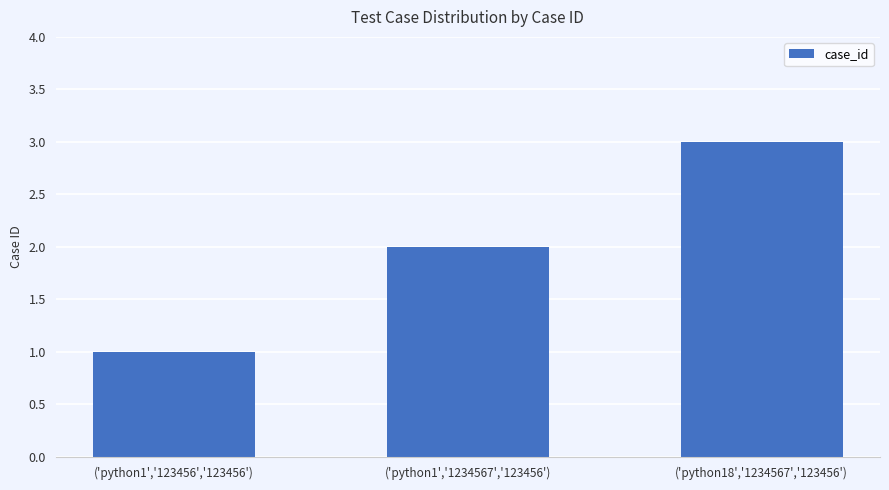

Which category has the lowest value across all series?

('python1','123456','123456')